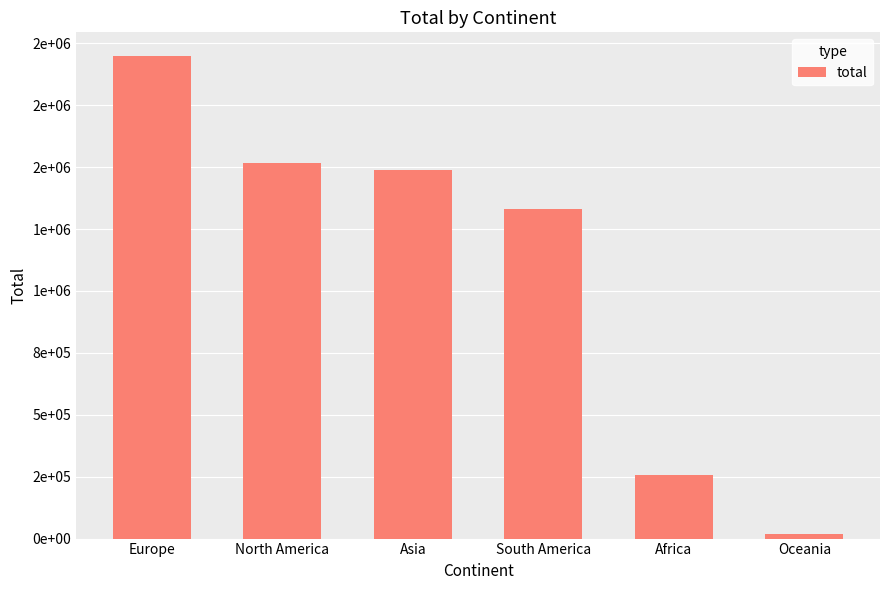

Are the bars horizontal?

No